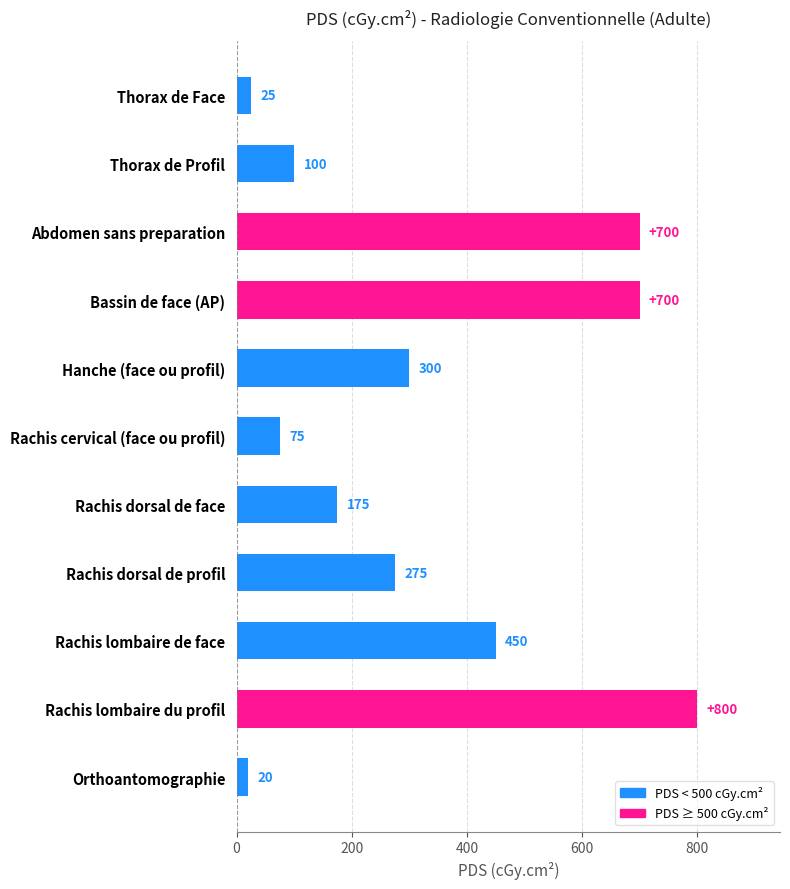

How many bars are there in total?

11